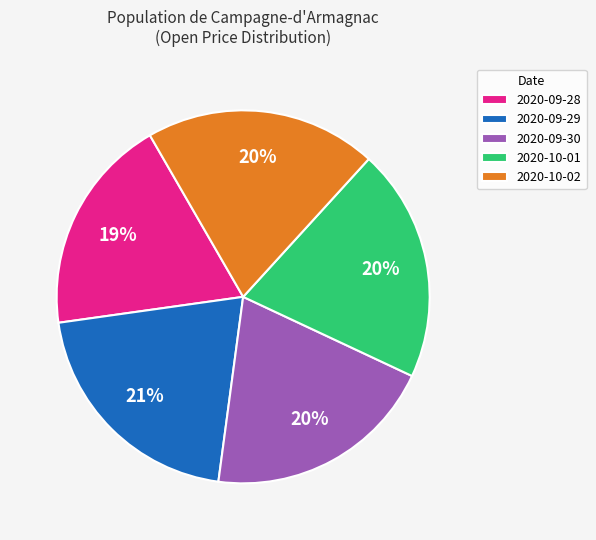

Does 2020-10-02 represent more than half of the total?

No